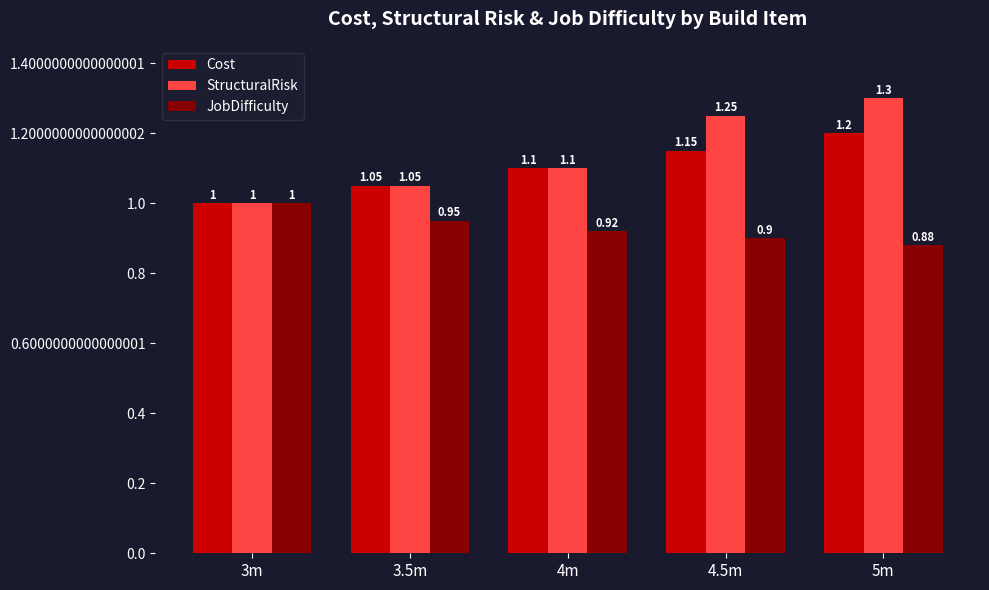

What is the average value of the Cost series?

1.1